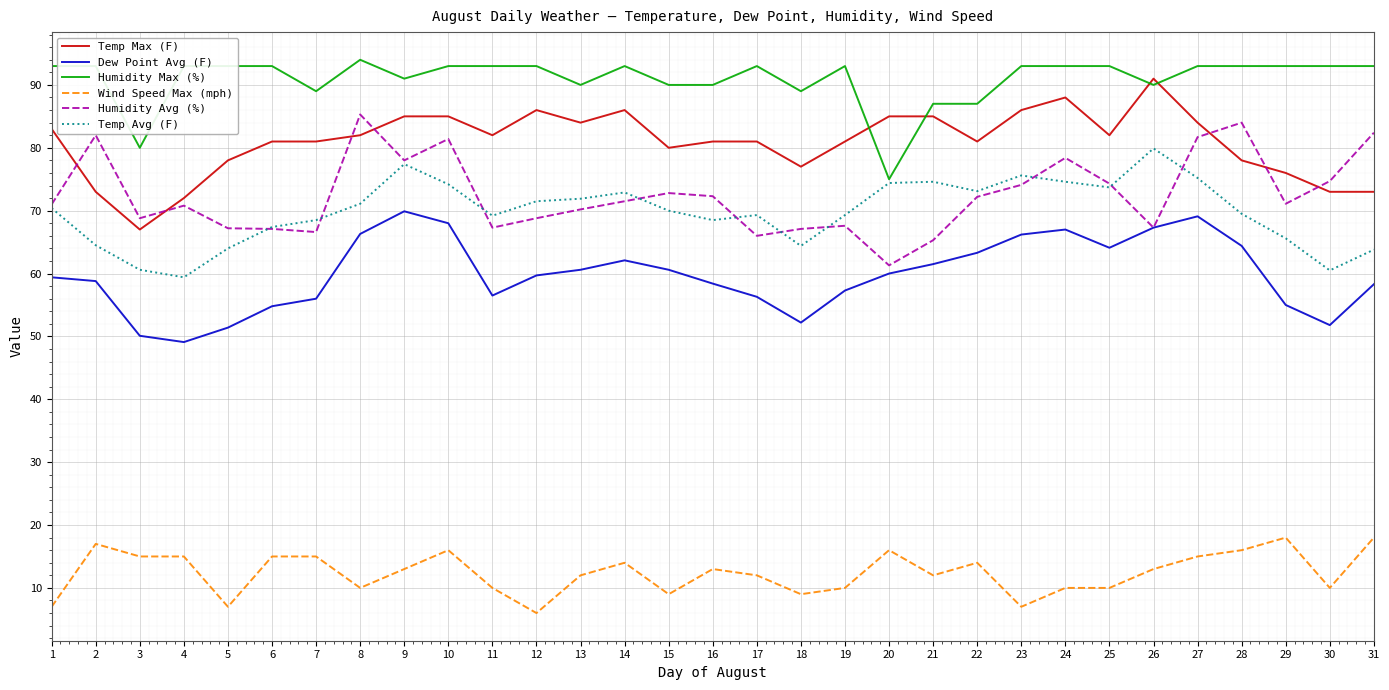

What is the difference between the highest and lowest values at 12?

87.0